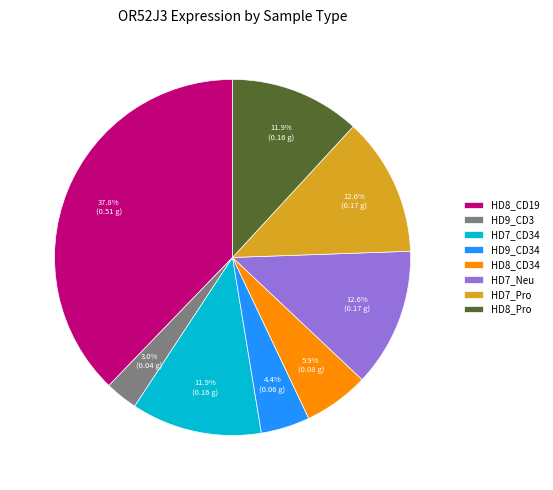

How much of the chart is everything except HD9_CD3?

97.0%